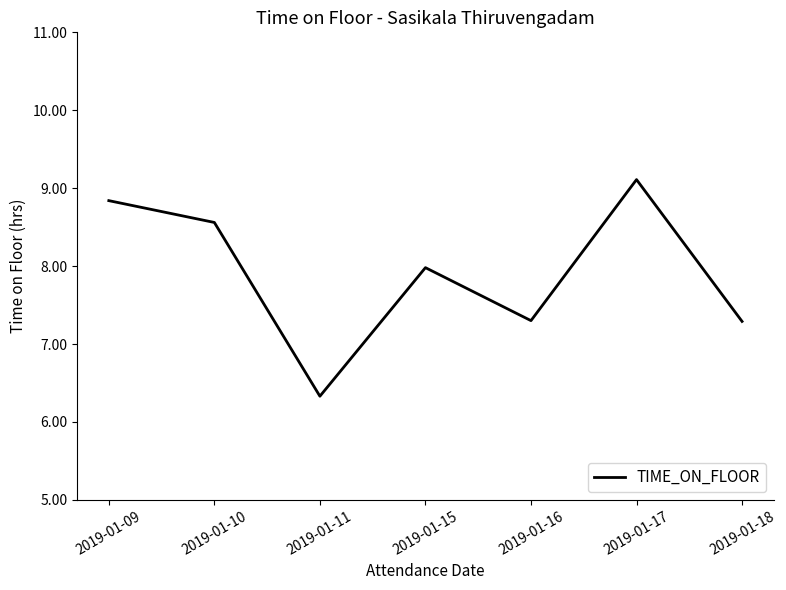

Between 2019-01-18 and 2019-01-10, which is larger?

2019-01-10